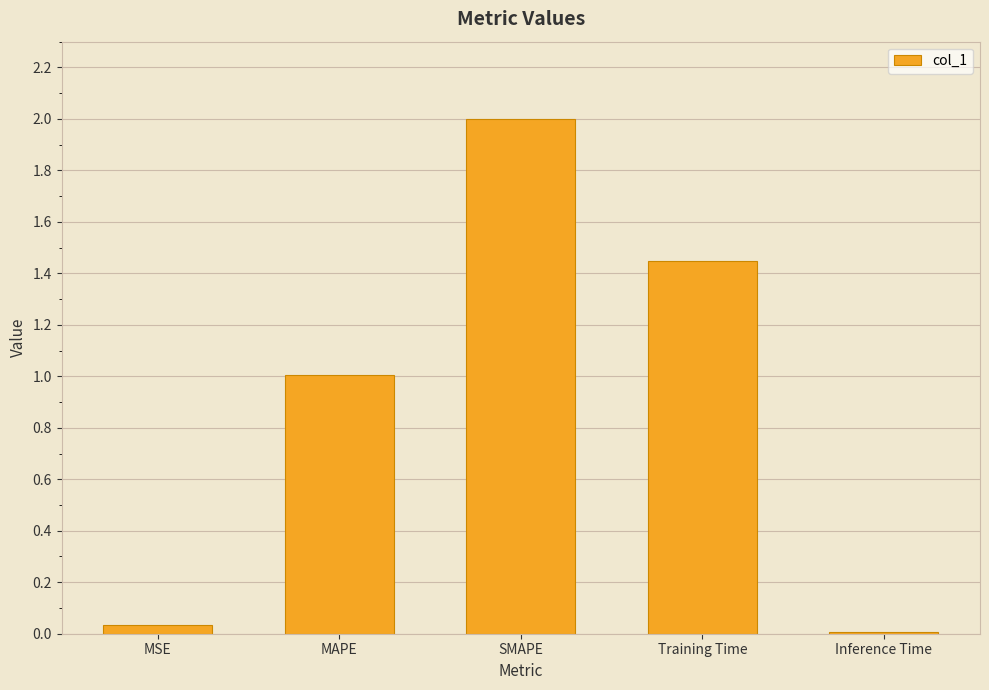

What is the average value?

0.9